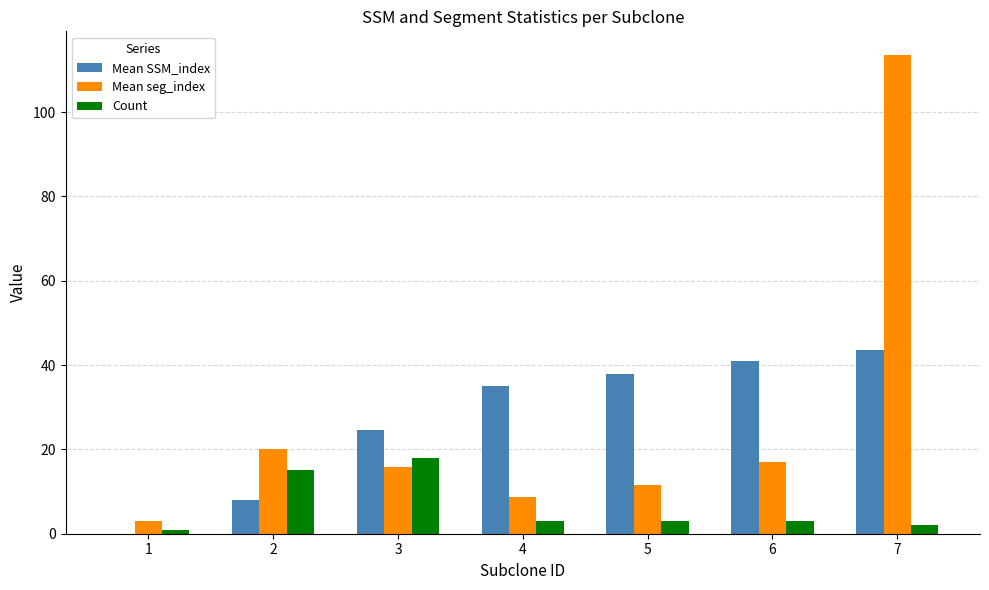

What is the maximum value for Mean SSM_index?

43.5